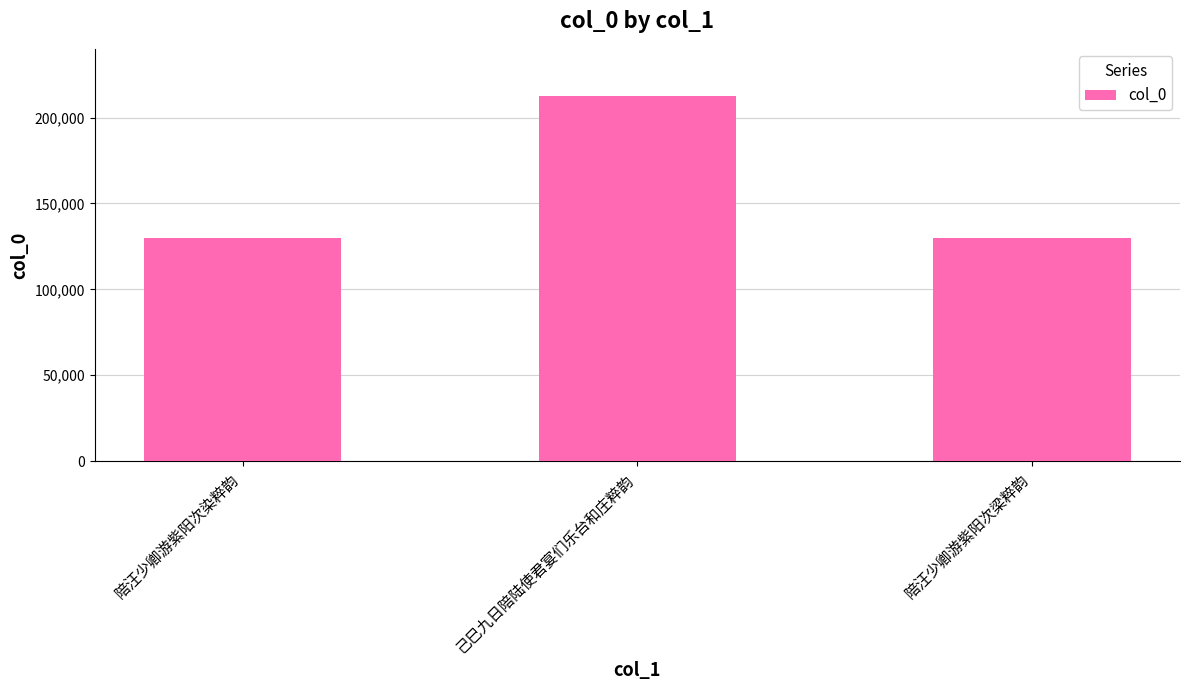

What is the smallest value displayed?

129772